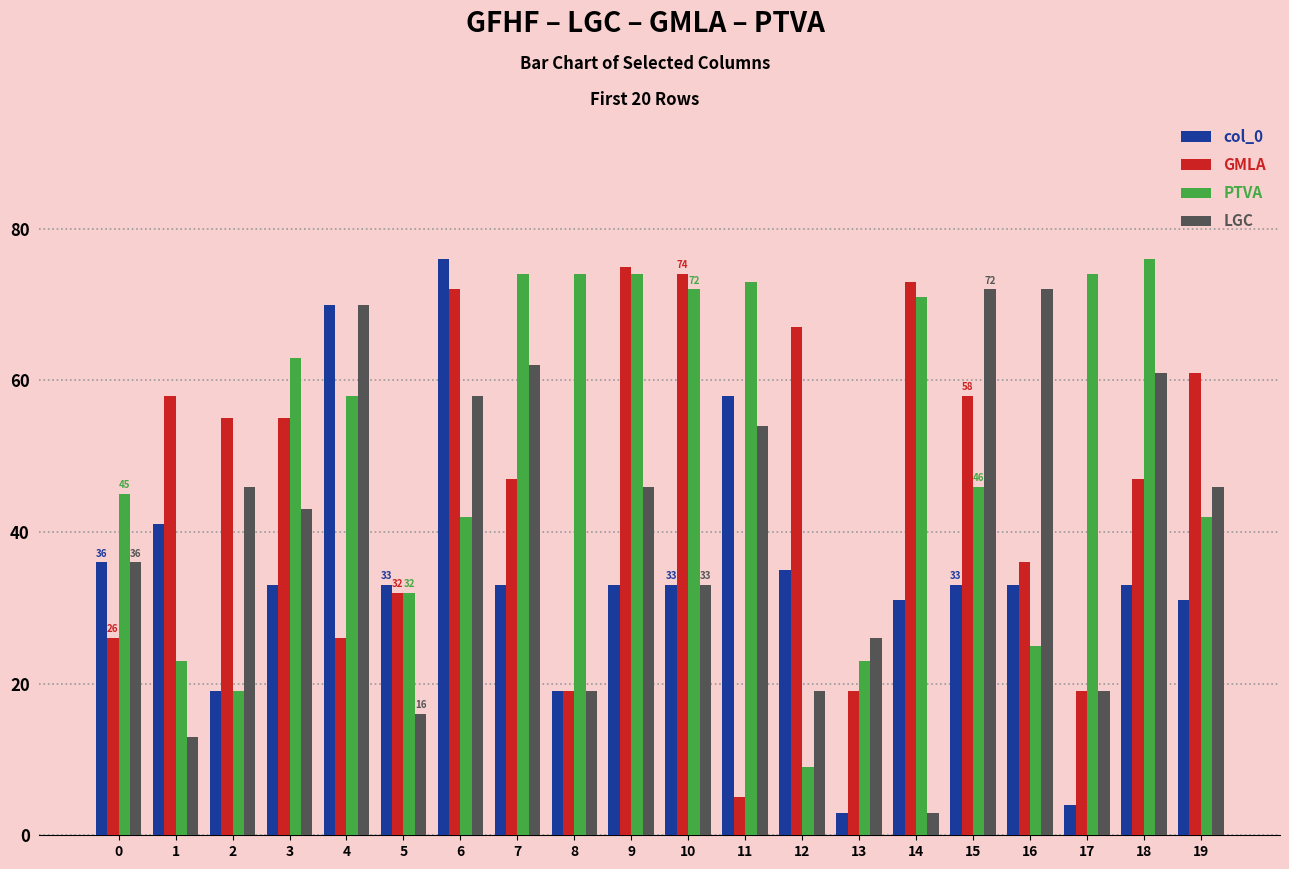

Is it true that PTVA equals 123 at 7?

False